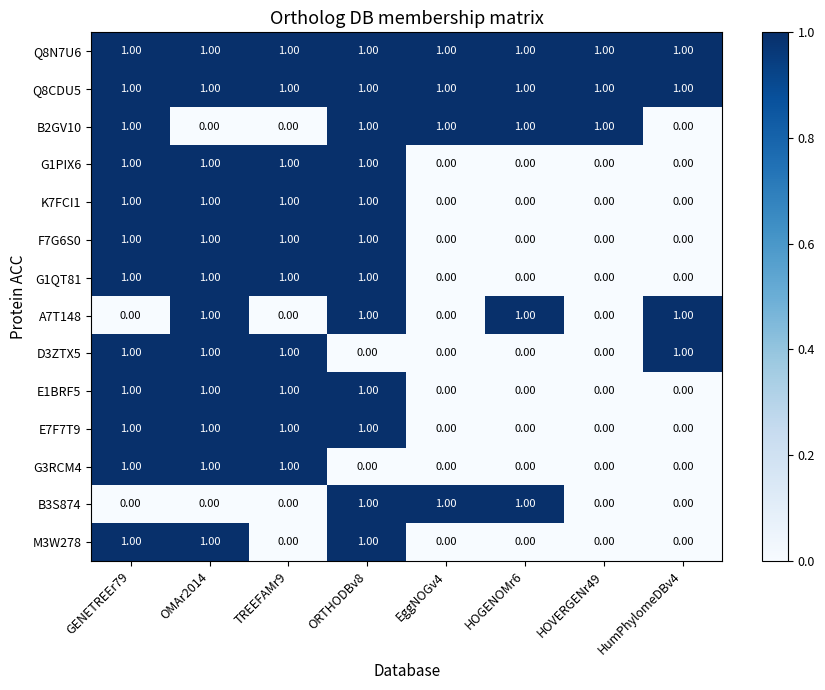

Is the value of G3RCM4 at HOVERGENr49 greater than the value of K7FCI1 at OMAr2014?

No